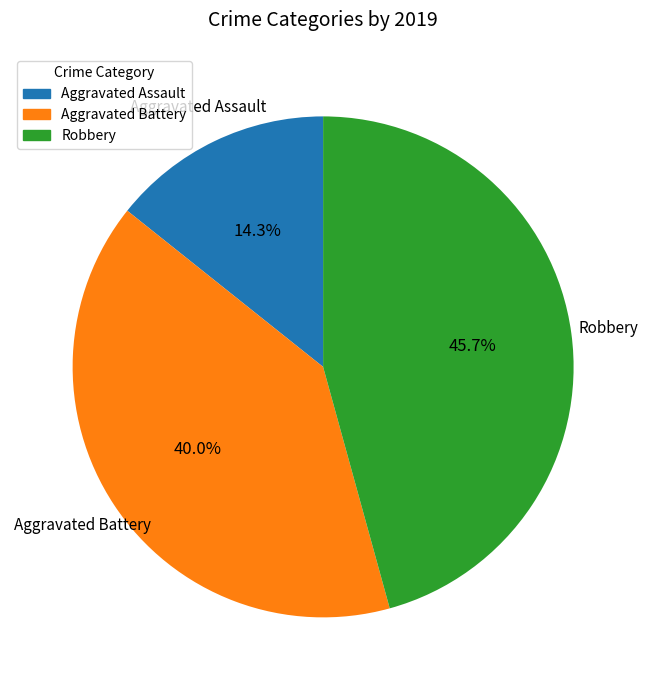

Rank the categories by value from highest to lowest.

Robbery, Aggravated Battery, Aggravated Assault